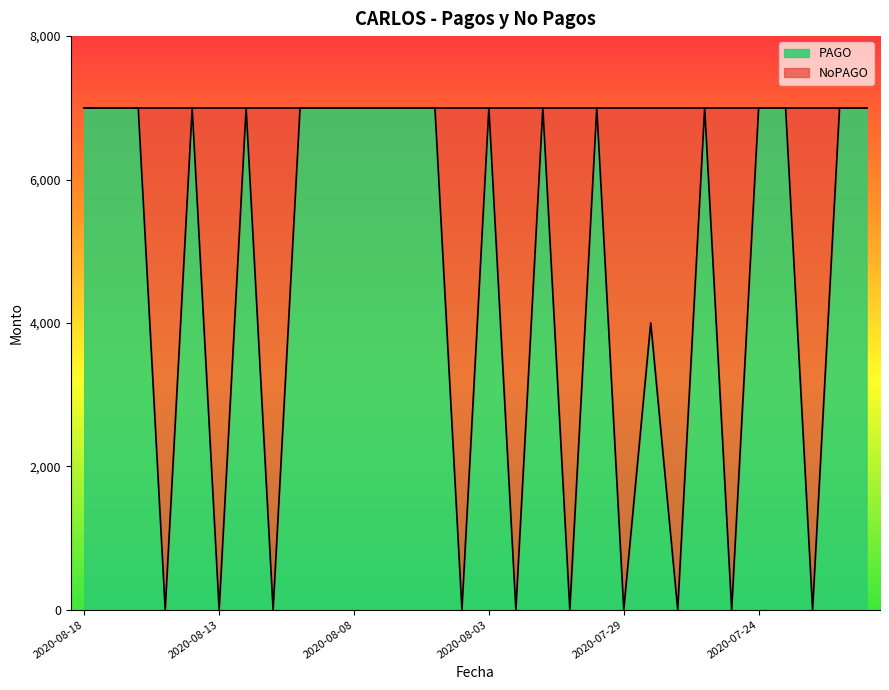

Rank the categories by value from lowest to highest.

2020-08-15, 2020-08-13, 2020-08-11, 2020-08-04, 2020-08-02, 2020-07-31, 2020-07-29, 2020-07-27, 2020-07-25, 2020-07-22, 2020-07-28, 2020-08-18, 2020-08-17, 2020-08-16, 2020-08-14, 2020-08-12, 2020-08-10, 2020-08-09, 2020-08-08, 2020-08-07, 2020-08-06, 2020-08-05, 2020-08-03, 2020-08-01, 2020-07-30, 2020-07-26, 2020-07-24, 2020-07-23, 2020-07-21, 2020-07-20